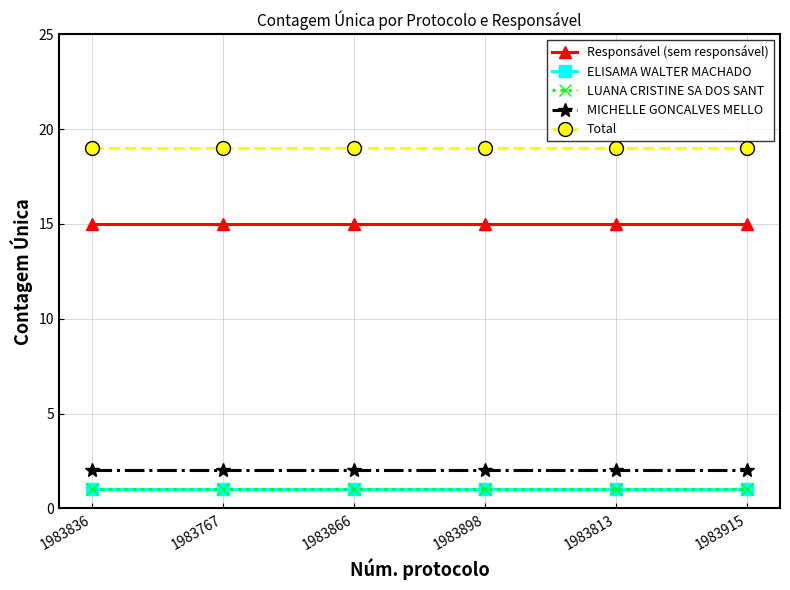

Which series has the largest total across all categories?

Total